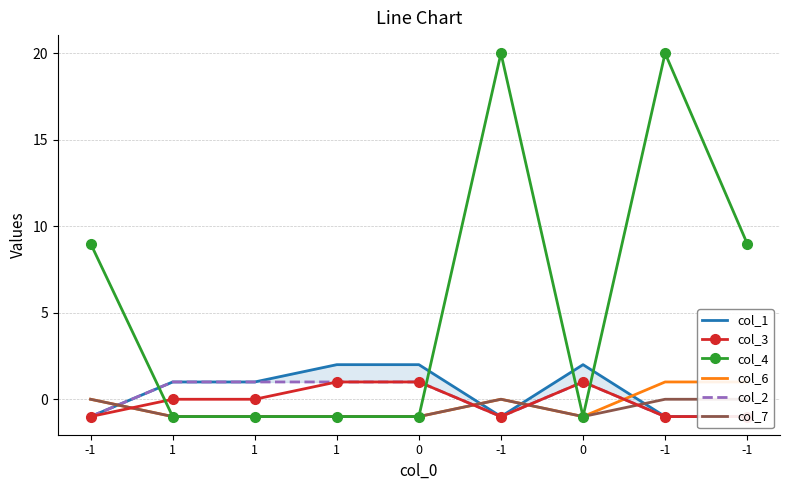

At 1, list the series in order from largest to smallest.

col_1, col_2, col_3, col_4, col_6, col_7